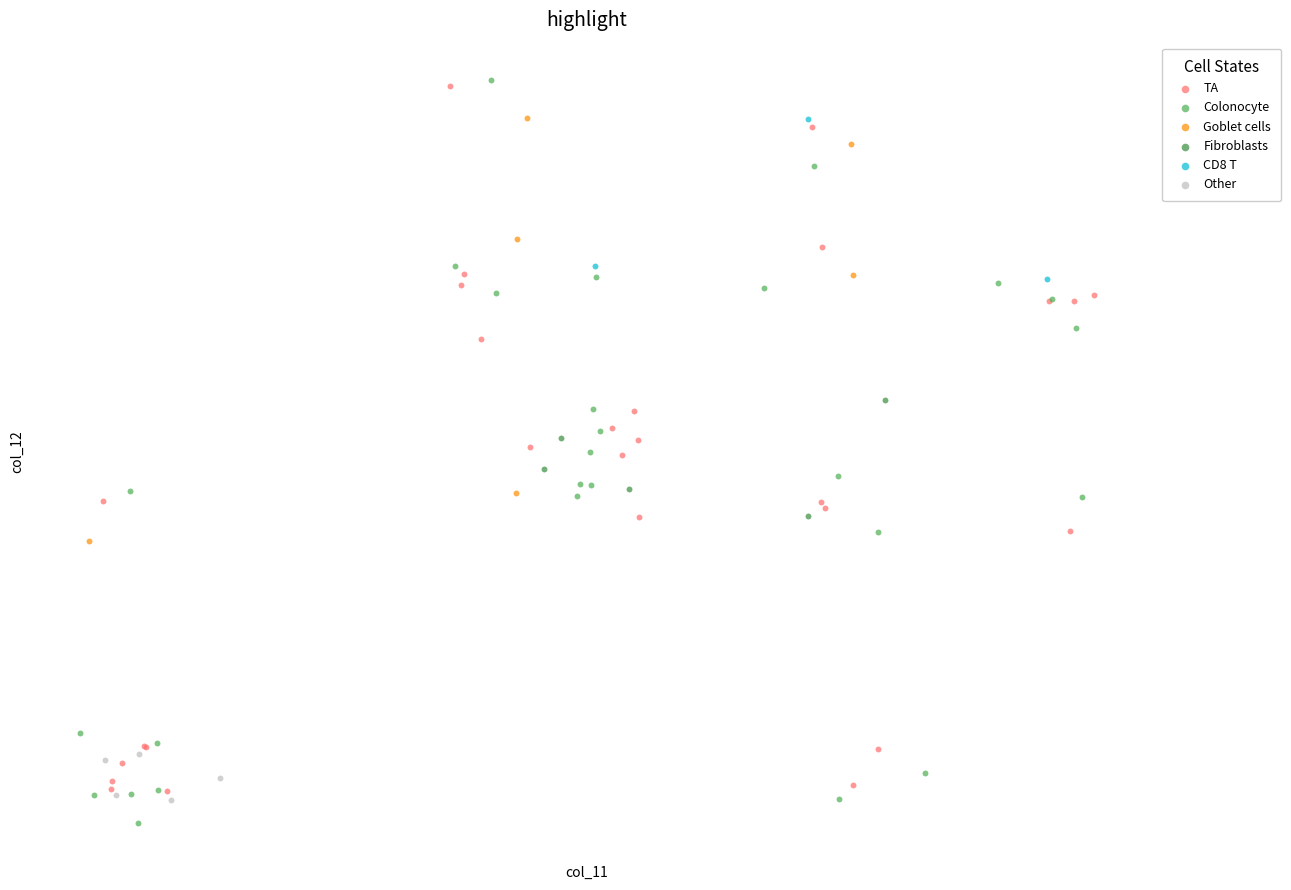

Which series contains the lowest Y value?

Colonocyte